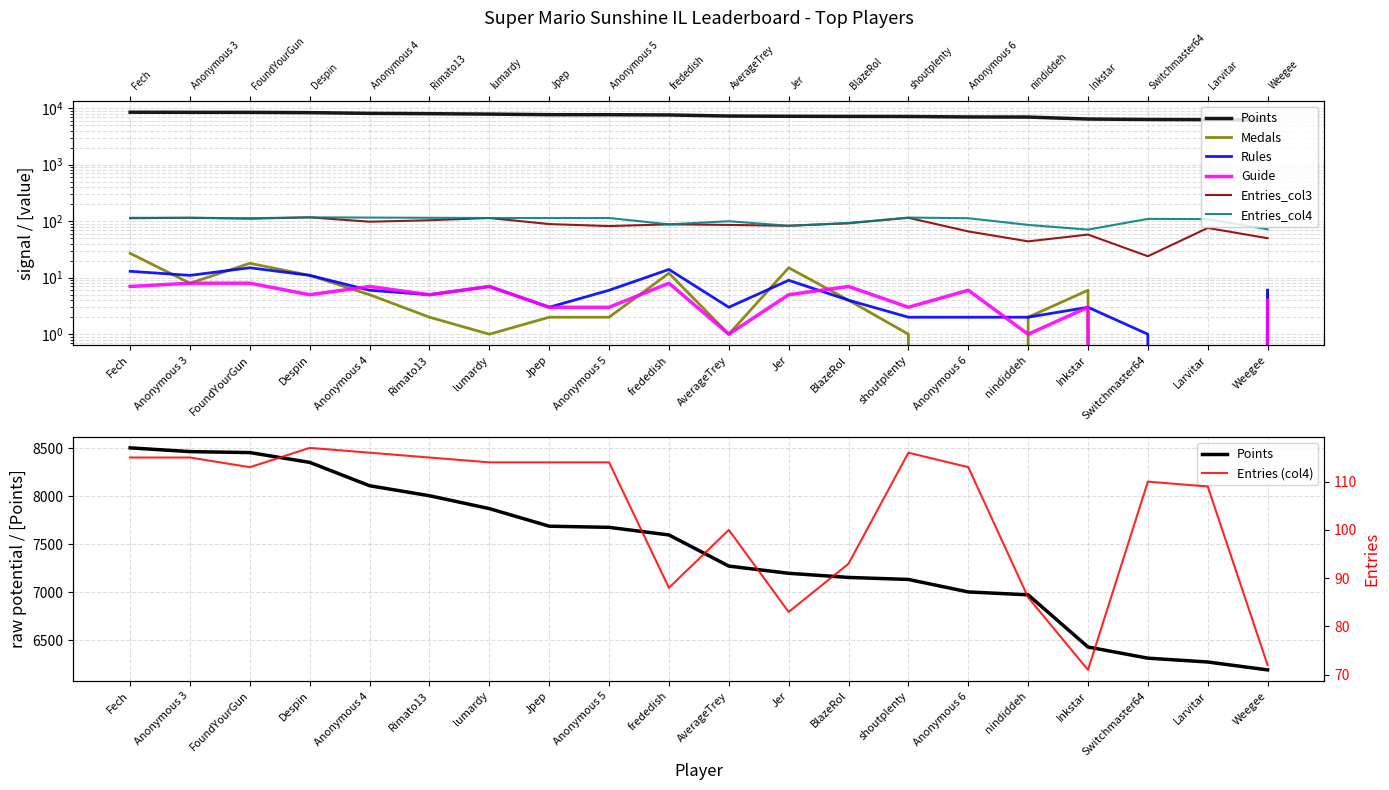

Rank the categories by Entries_col3 value from highest to lowest.

Despin, Anonymous 3, shoutplenty, lumardy, Fech, FoundYourGun, Rimato13, Anonymous 4, BlazeRol, Jpep, frededish, AverageTrey, Jer, Anonymous 5, Larvitar, Anonymous 6, Inkstar, Weegee, nindiddeh, Switchmaster64